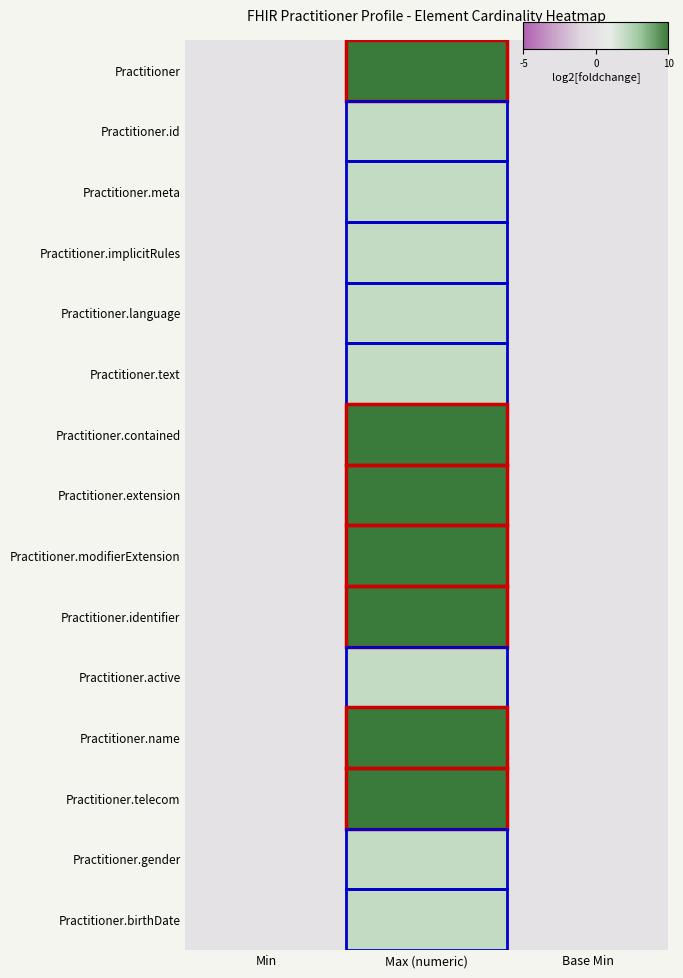

Count the number of data series in this chart.

15